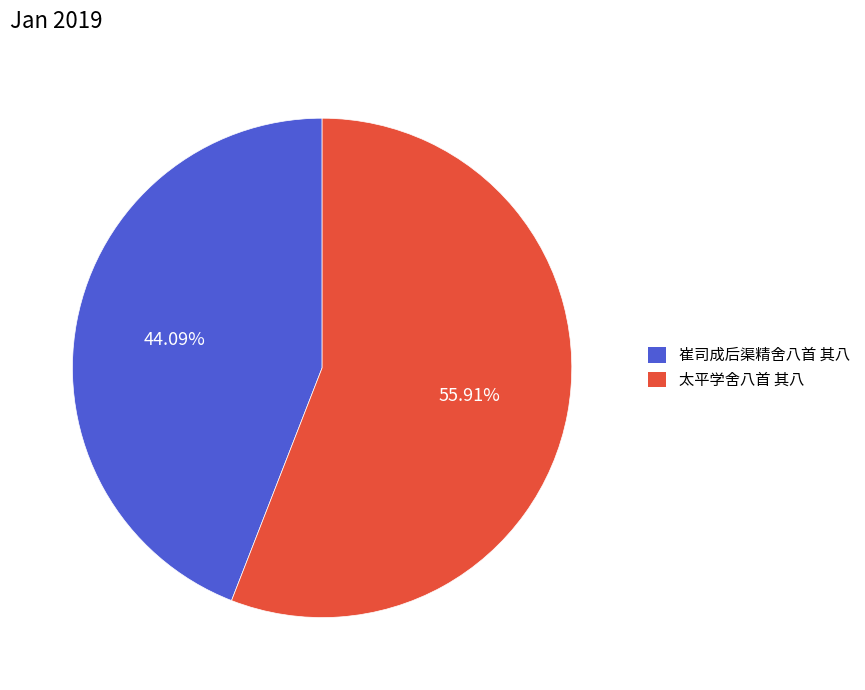

Count the number of slices in the pie.

2